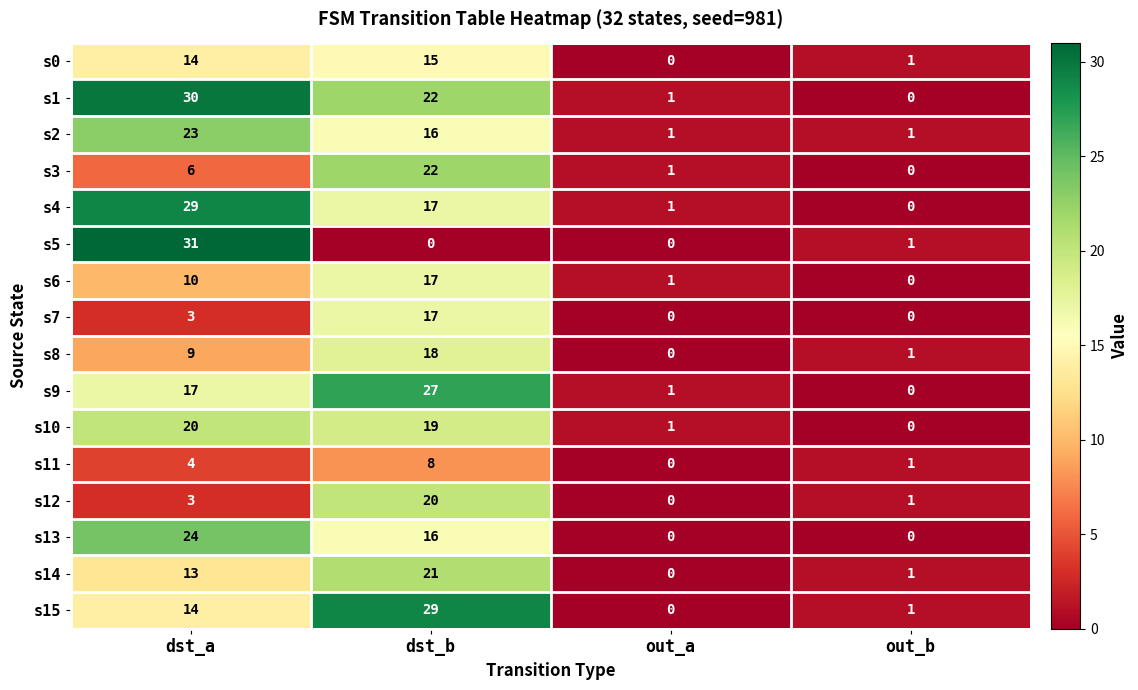

What is the maximum value shown in the chart?

31